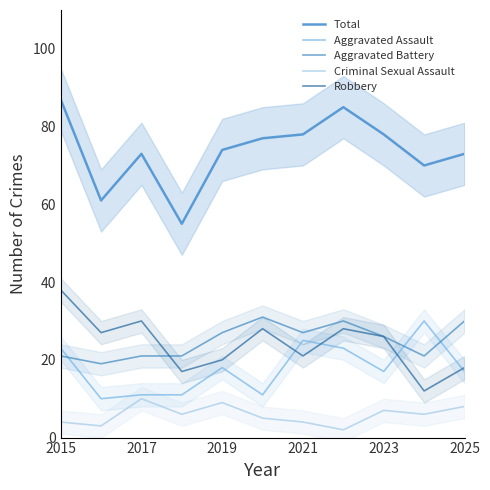

In Total, how many points are lower than both neighbors (excluding endpoints)?

3